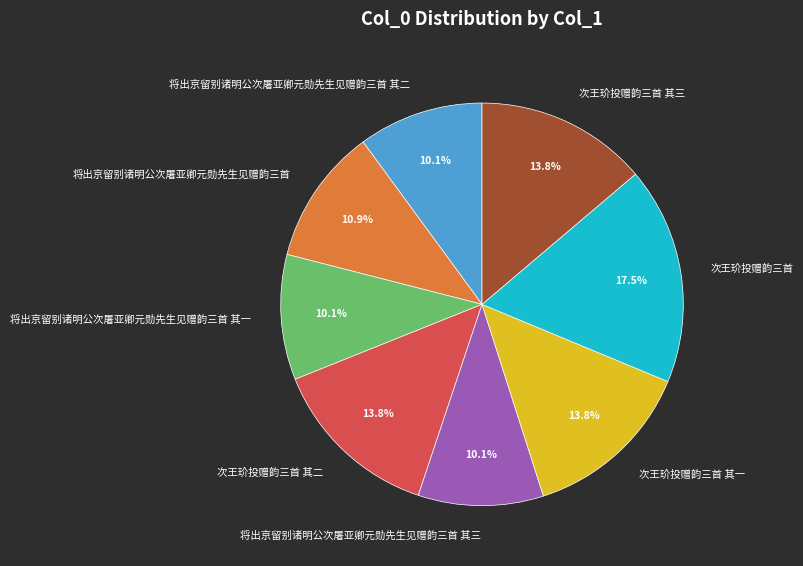

Count the number of slices in the pie.

8